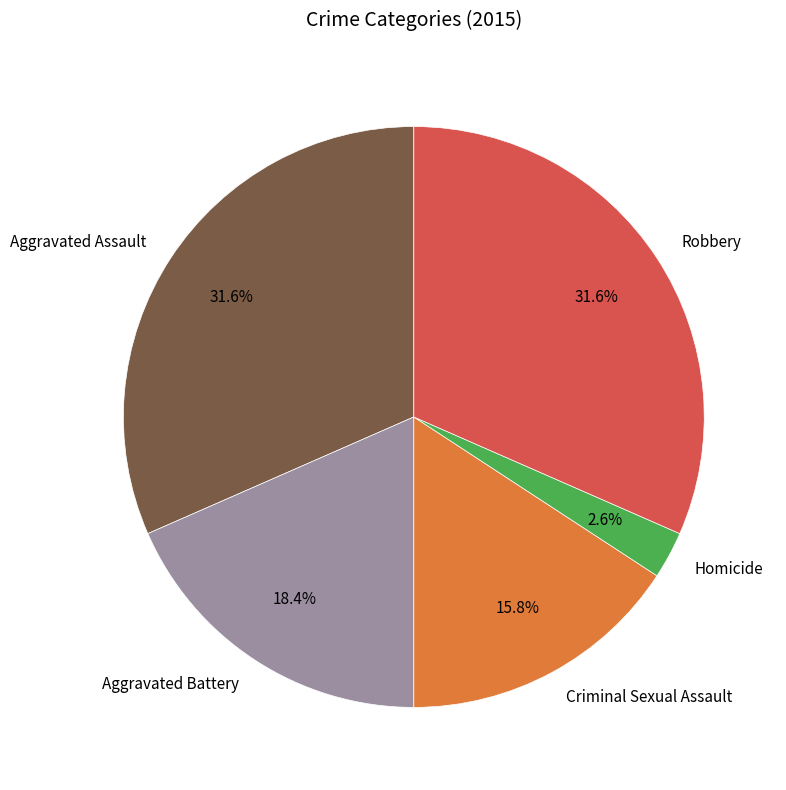

Which category has the smallest portion of the pie?

Homicide